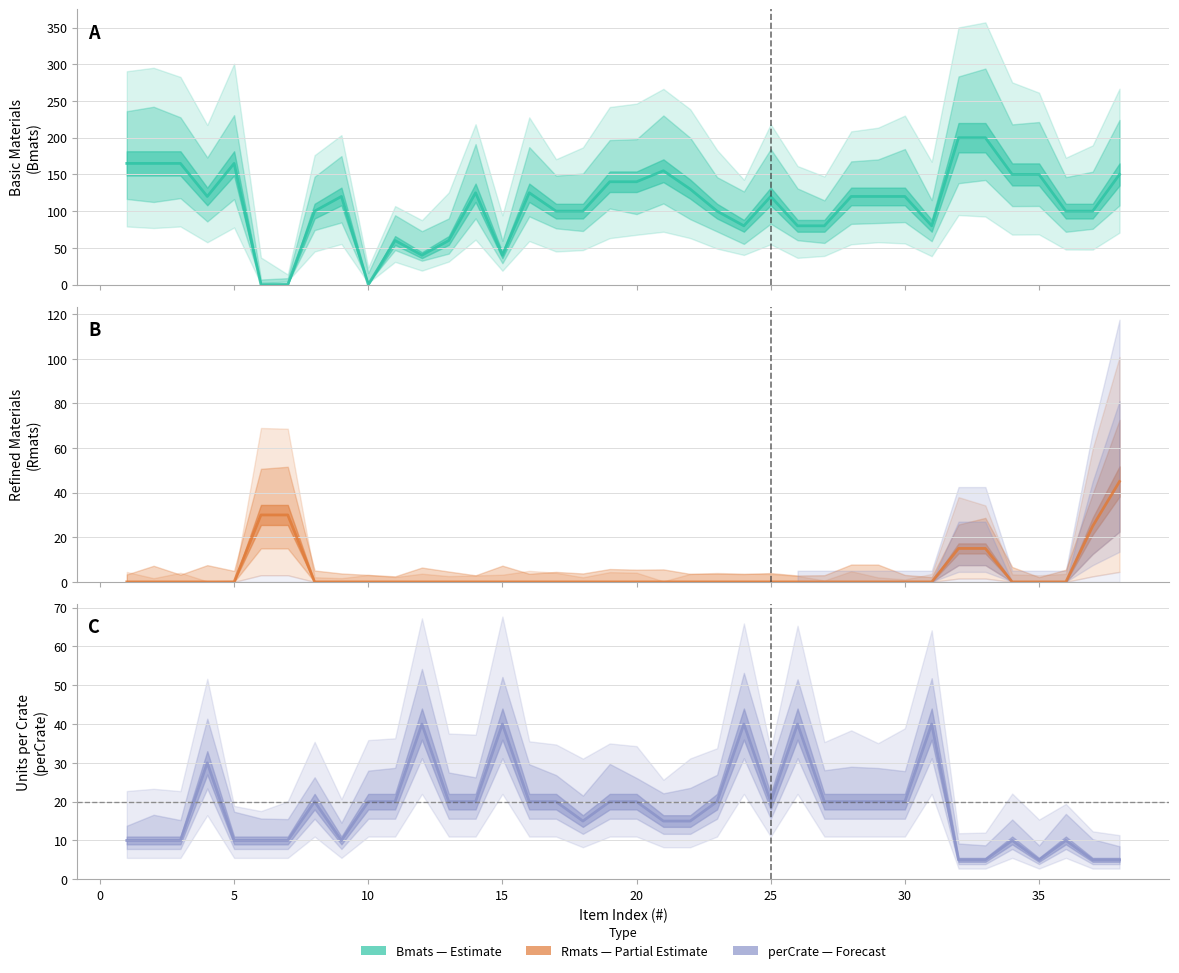

What is the difference between the highest and lowest values at 14?

40